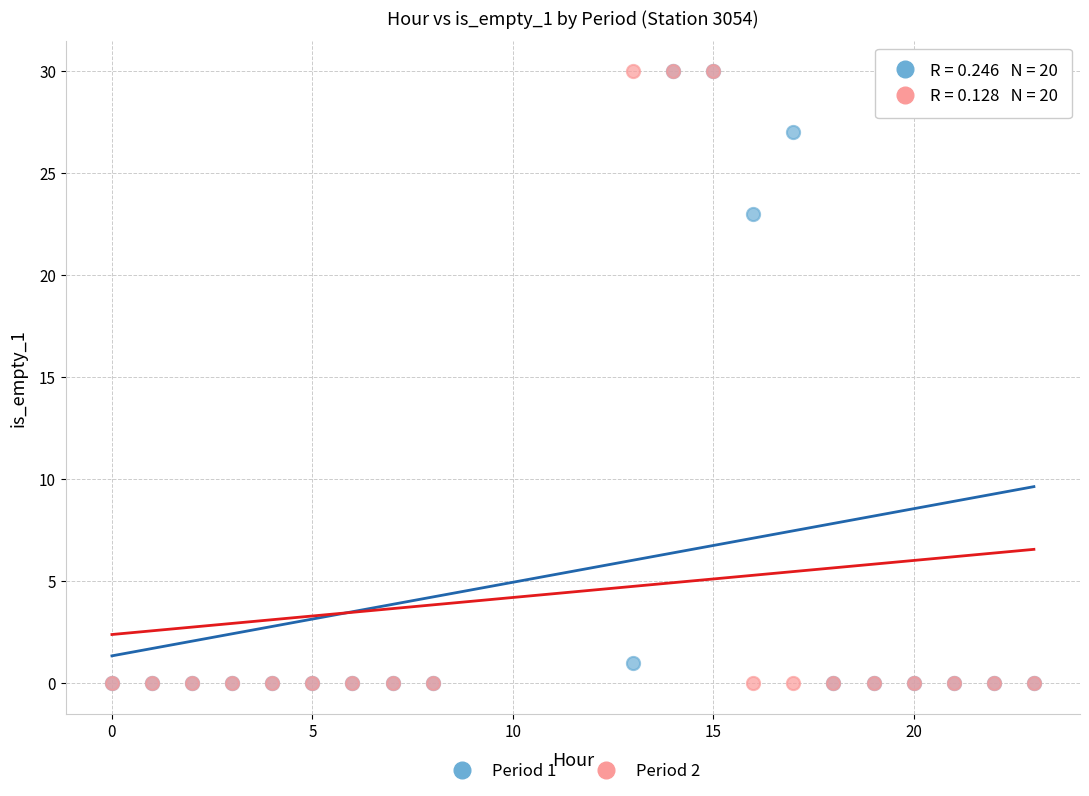

Across all series, what Y value is closest to 15?

23